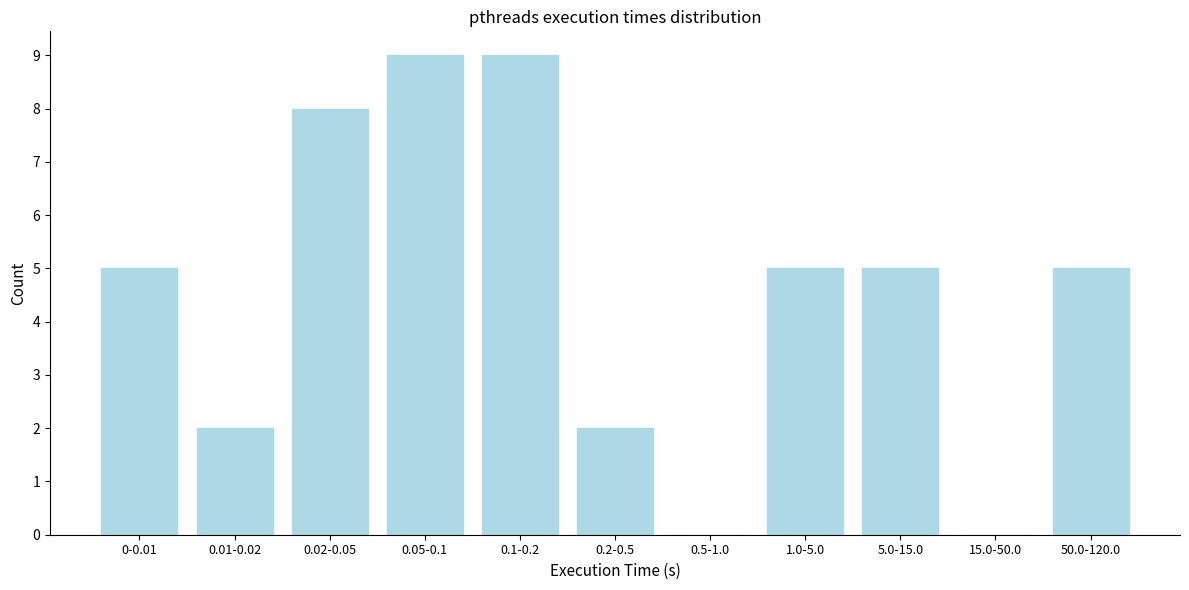

Reading left to right, what are all the values shown in this chart?

0-0.01=5	0.01-0.02=2	0.02-0.05=8	0.05-0.1=9	0.1-0.2=9	0.2-0.5=2	0.5-1.0=0	1.0-5.0=5	5.0-15.0=5	15.0-50.0=0	50.0-120.0=5